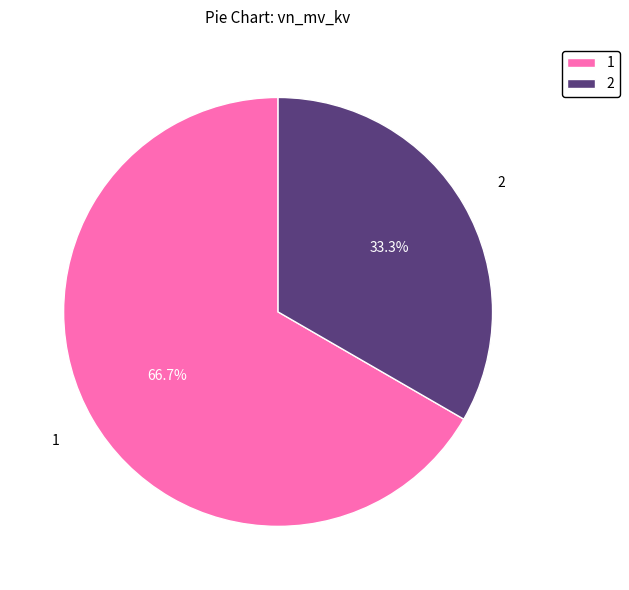

What is the total percentage of 2 and 1?

100.0%